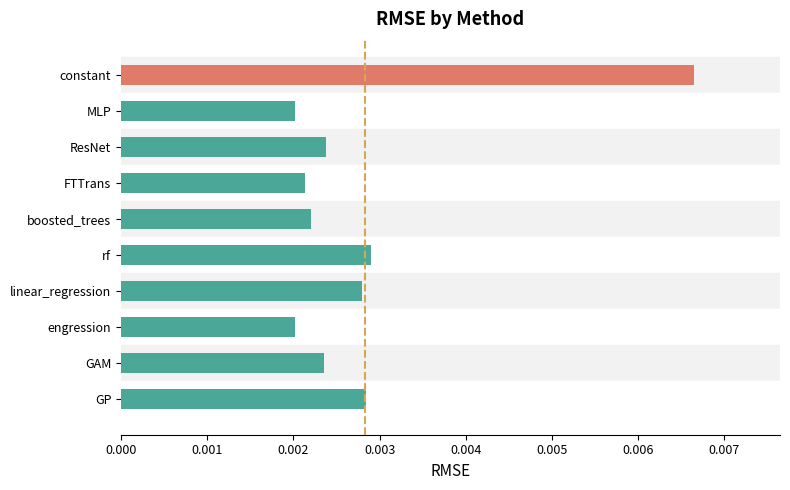

At which category does the chart reach its peak across all series?

constant